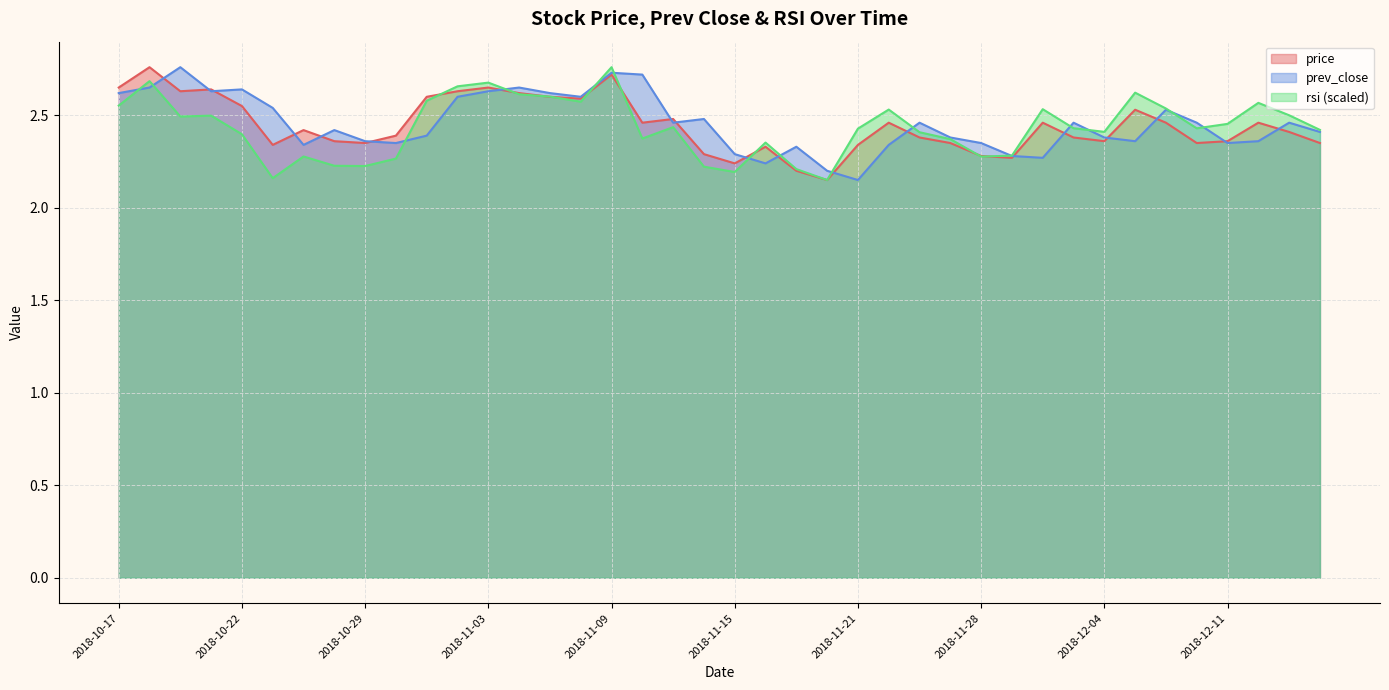

True or false: rsi has a value of 2.8 at 2018-11-09.

True